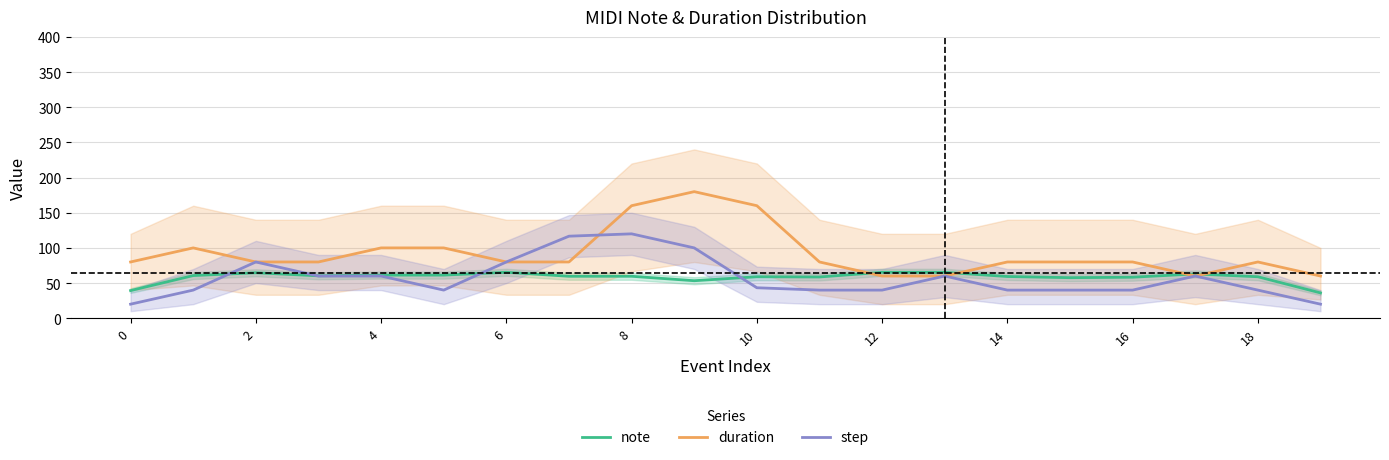

Is it true that step equals 60.0 at 17?

True